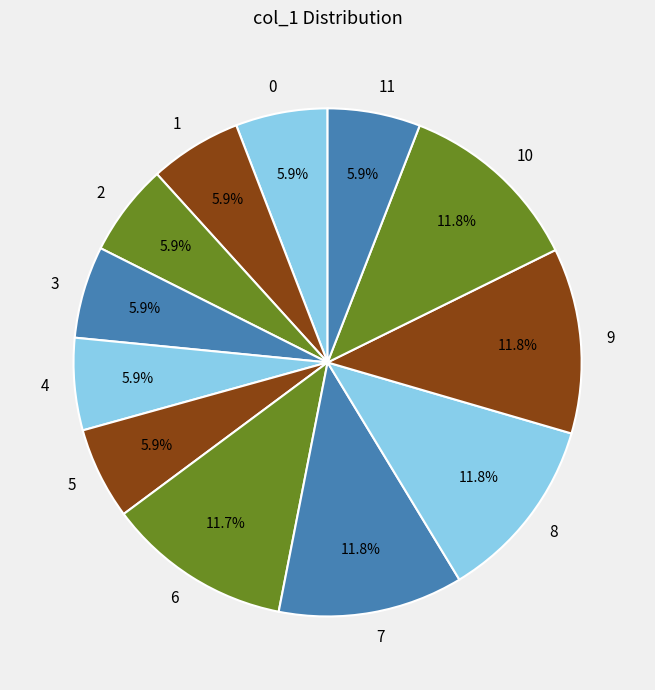

To the nearest percent, what is the average slice percentage?

8%